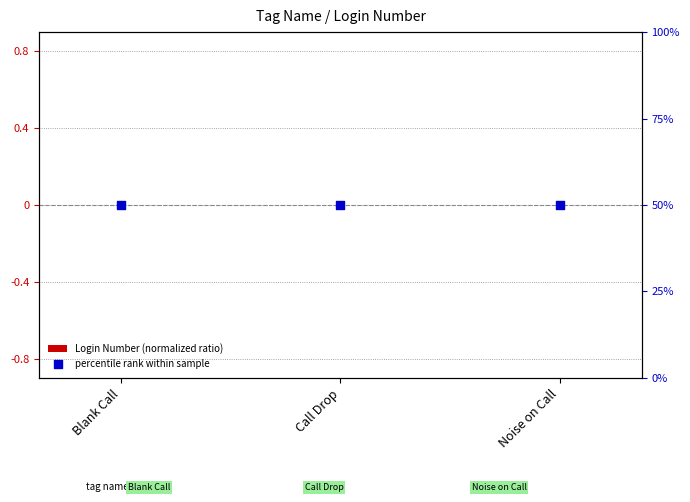

Which series contains the lowest Y value?

Login Number (normalized ratio)